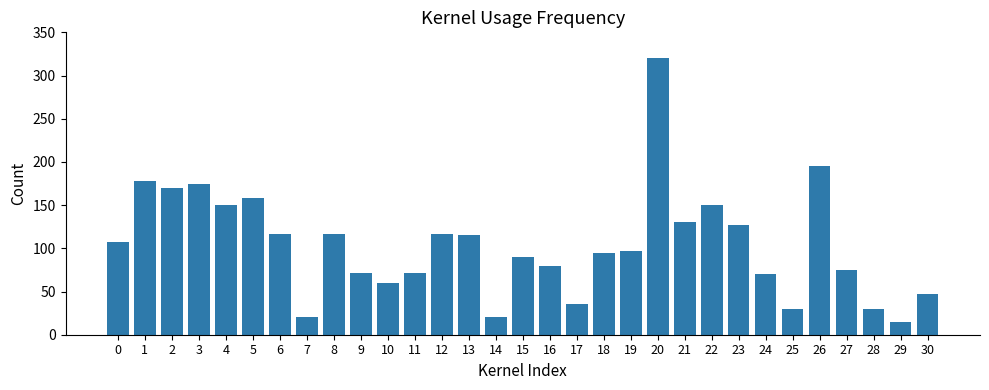

Is it true that the value at 8 is 117?

True